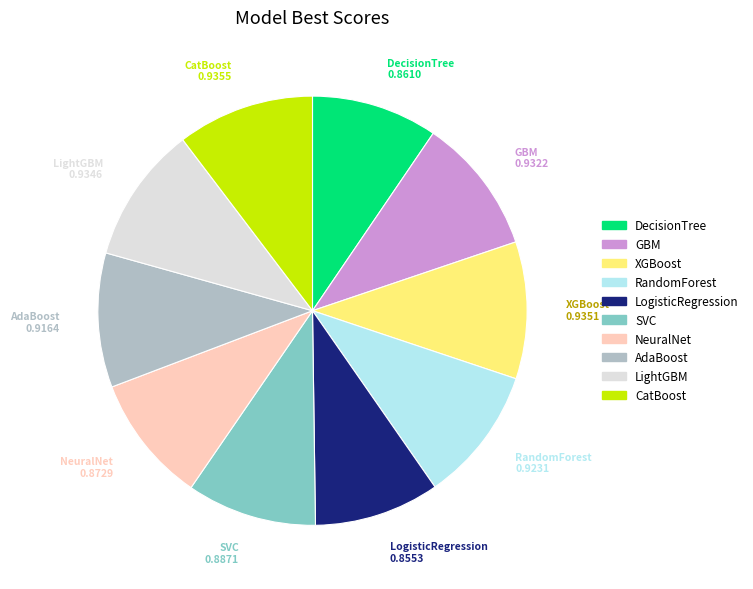

Do LogisticRegression and SVC together represent more than half of the pie?

No